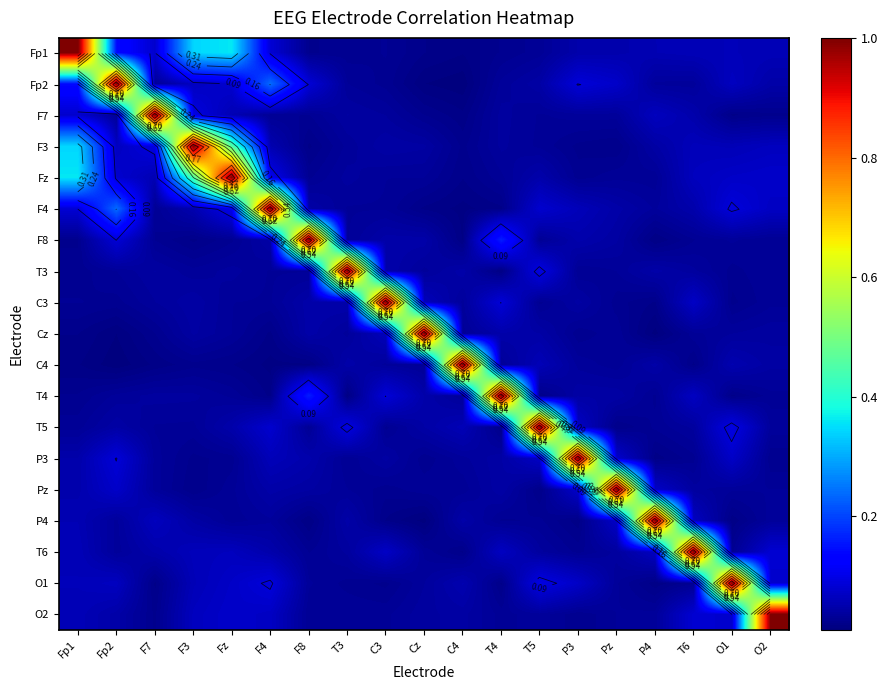

The value of T4 at Fz is 0.0. True or false?

True